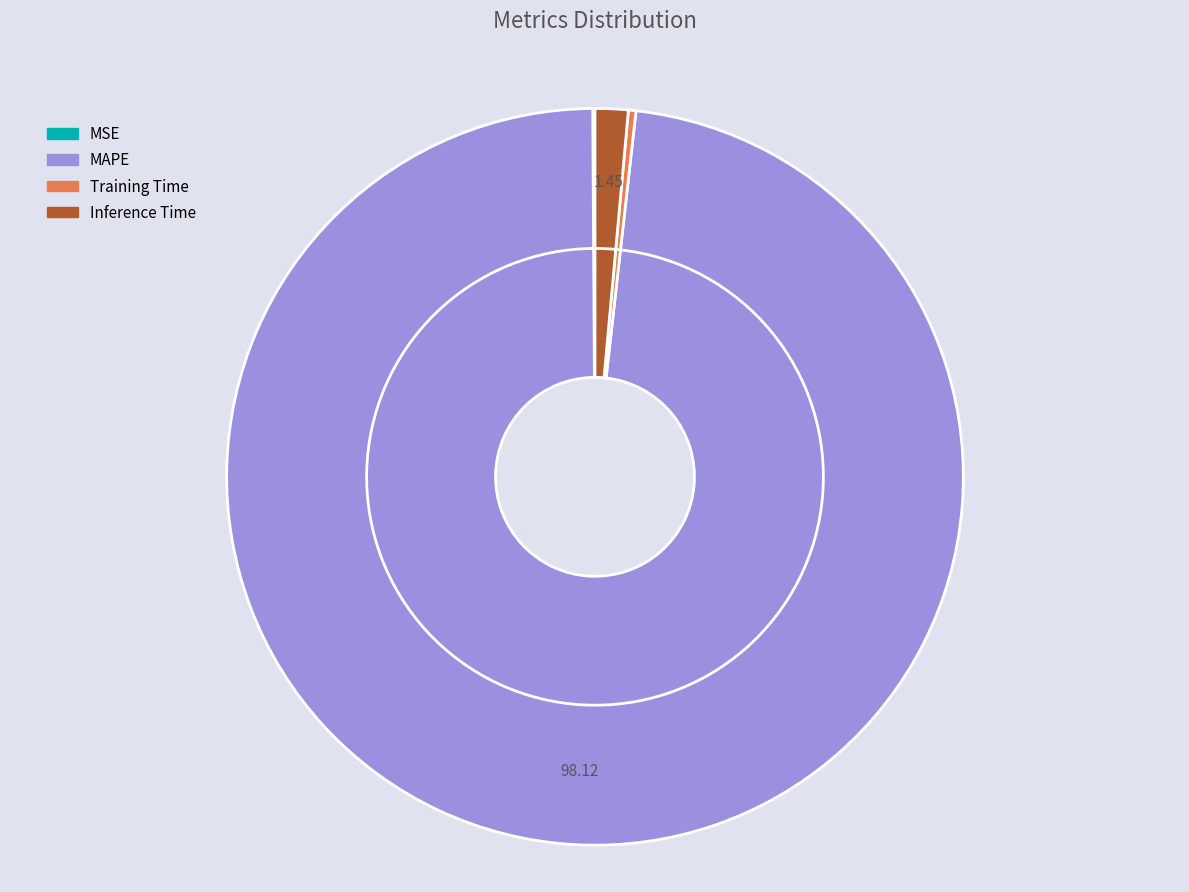

Count the number of slices in the pie.

4